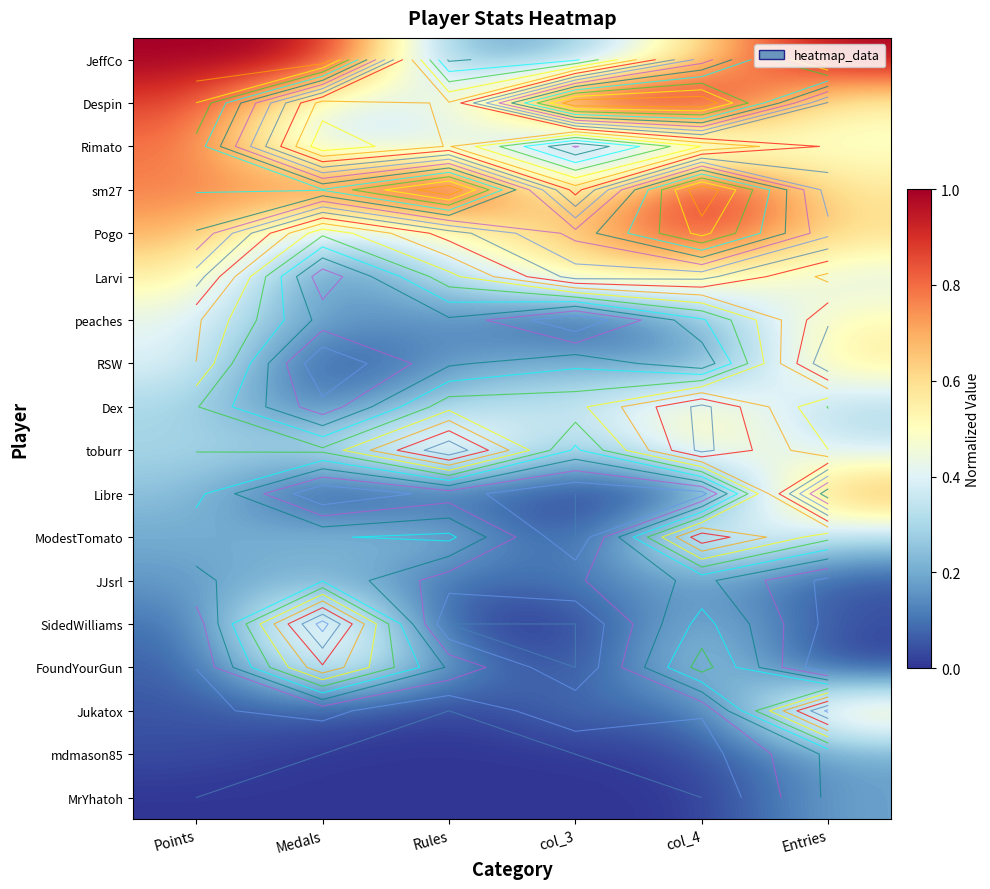

What is the difference between the Rimato values at col_3 and Points?

0.7